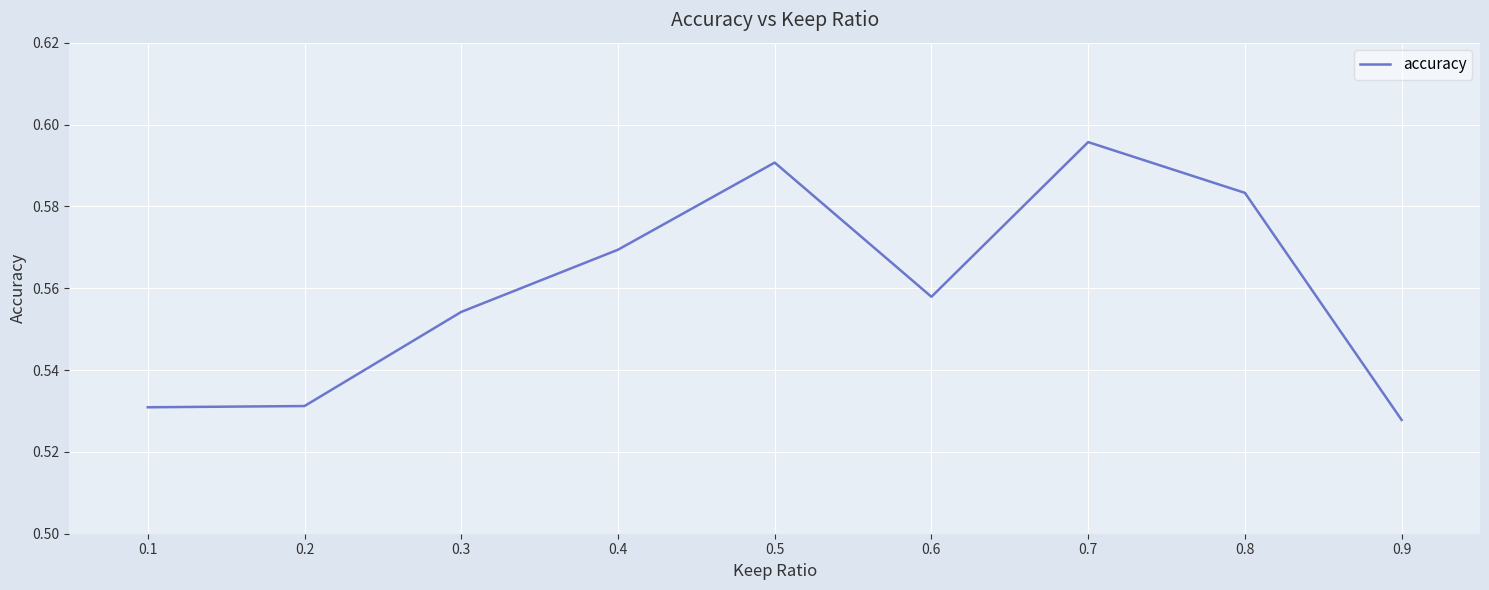

How many distinct data groups are displayed?

1